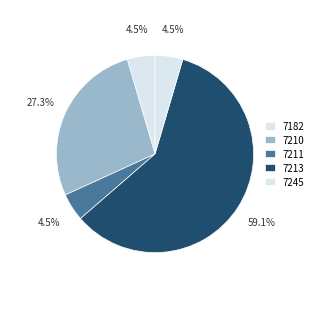

How many segments does this pie chart have?

5